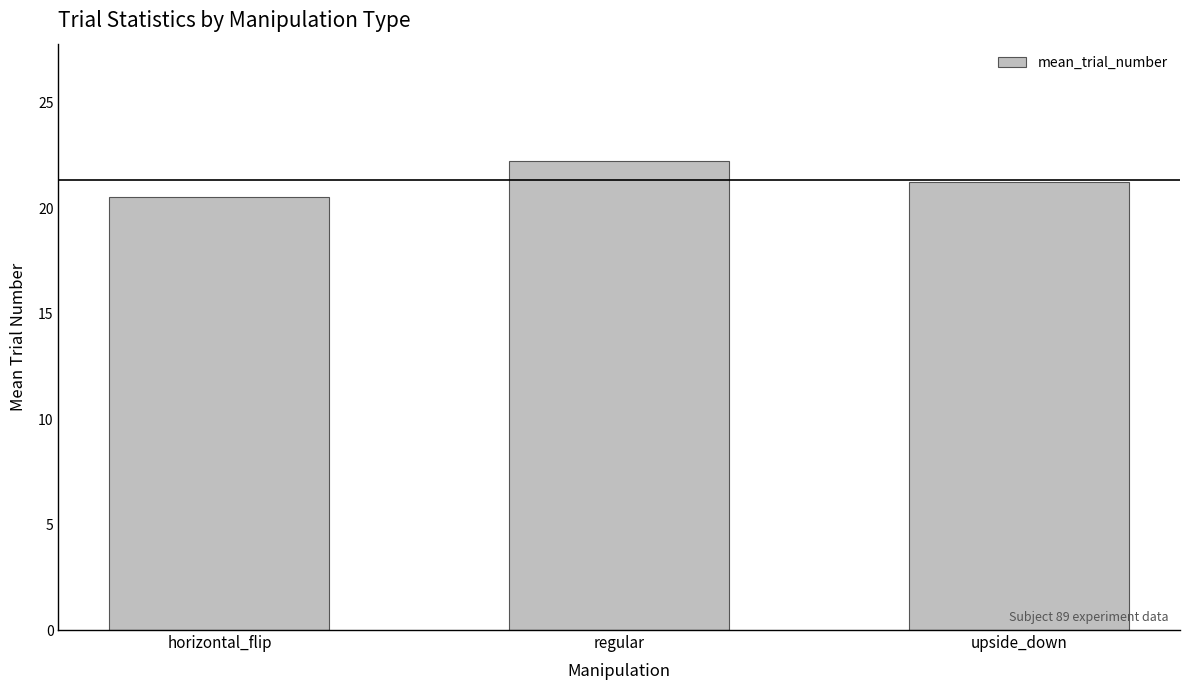

What is the ratio of the value at horizontal_flip to the value at regular?

0.9